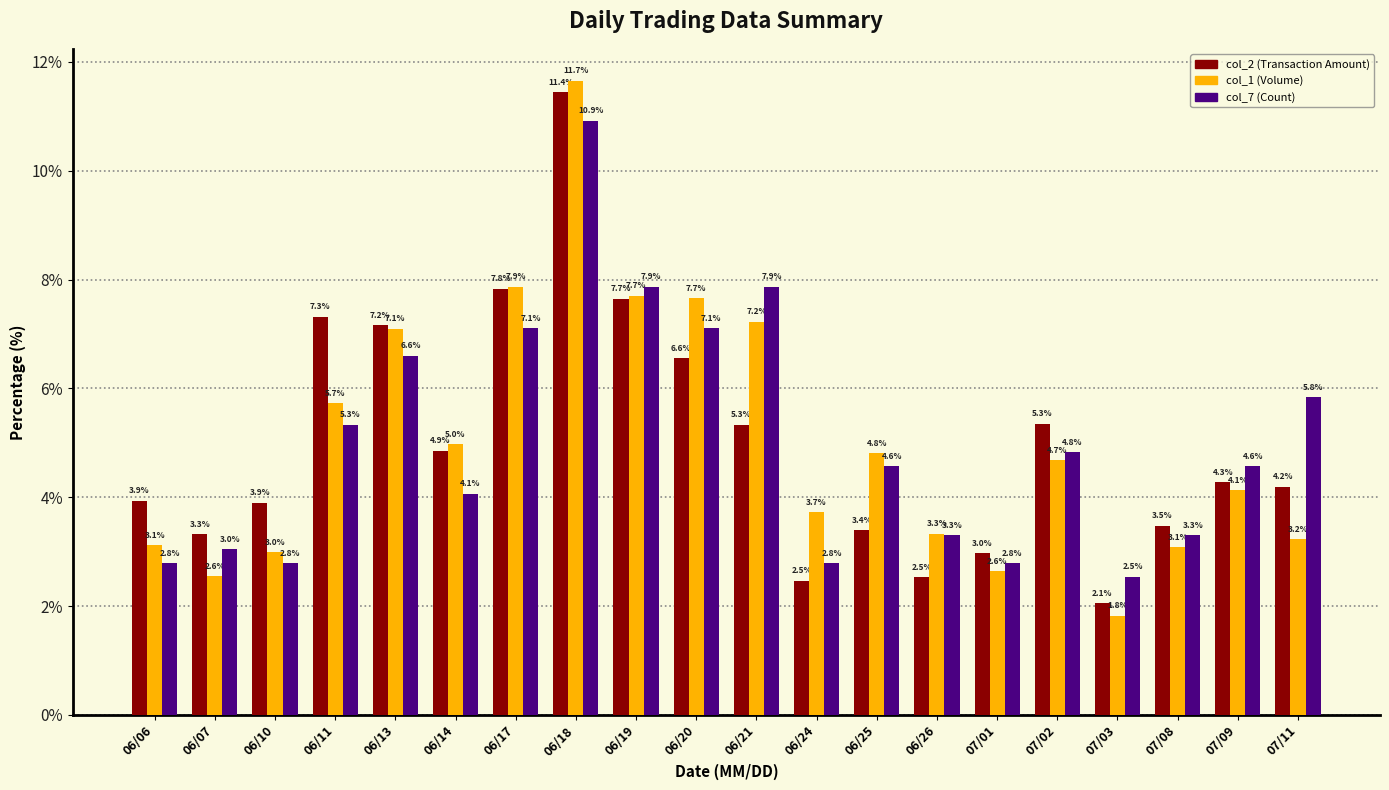

What position from the right is 06/14?

15